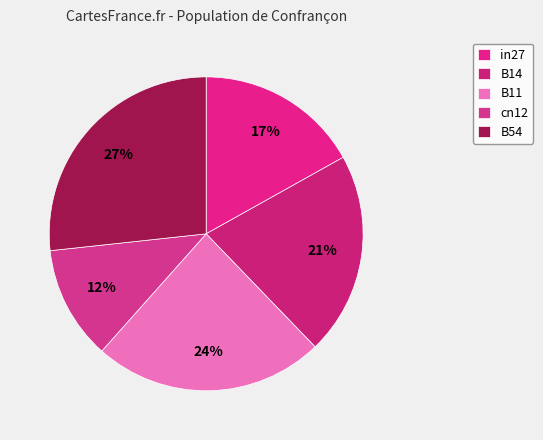

Is there any slice that represents more than half of the pie?

No